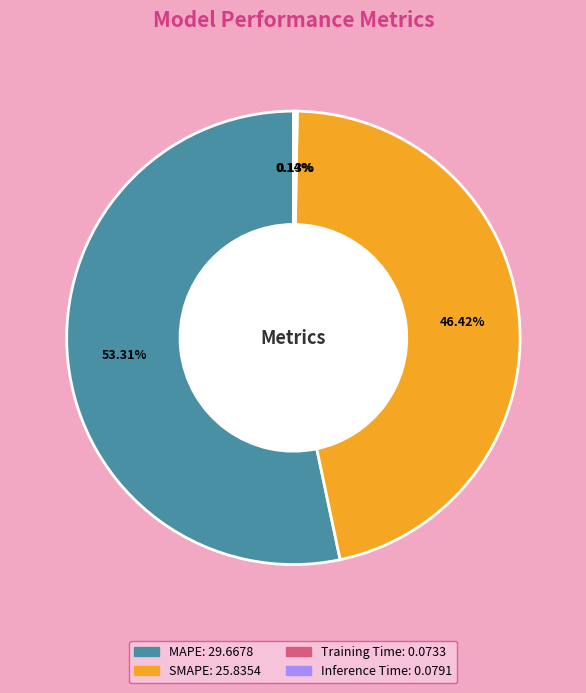

Is there a majority slice in this chart?

Yes